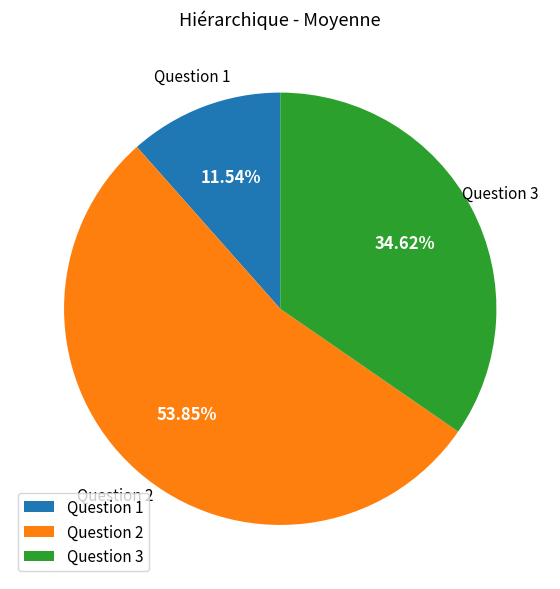

How many segments does this pie chart have?

3